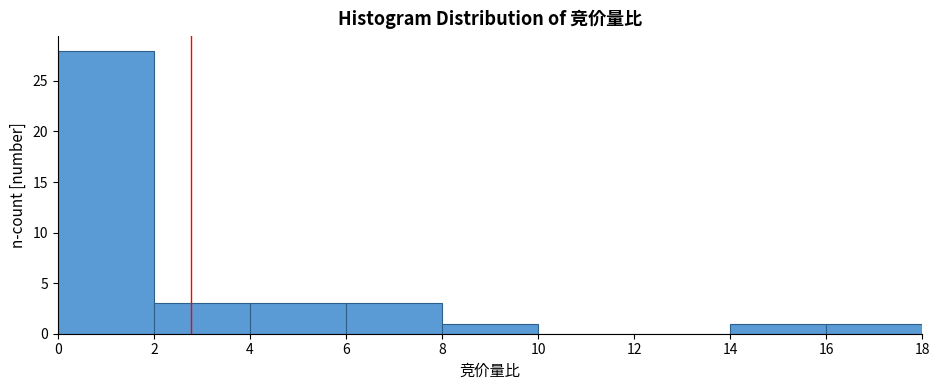

How tall is the bar that spans 0 to 2 on the x-axis? The values are not printed on the chart, so give them approximately, as read against the axis.

28